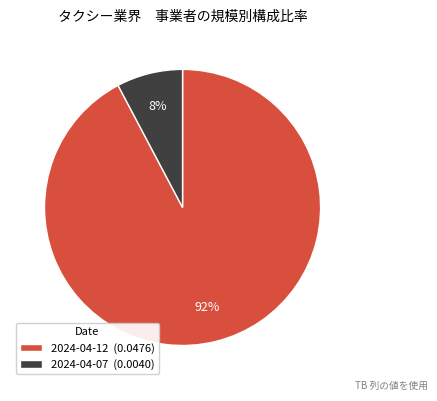

Does any single category account for the majority?

Yes